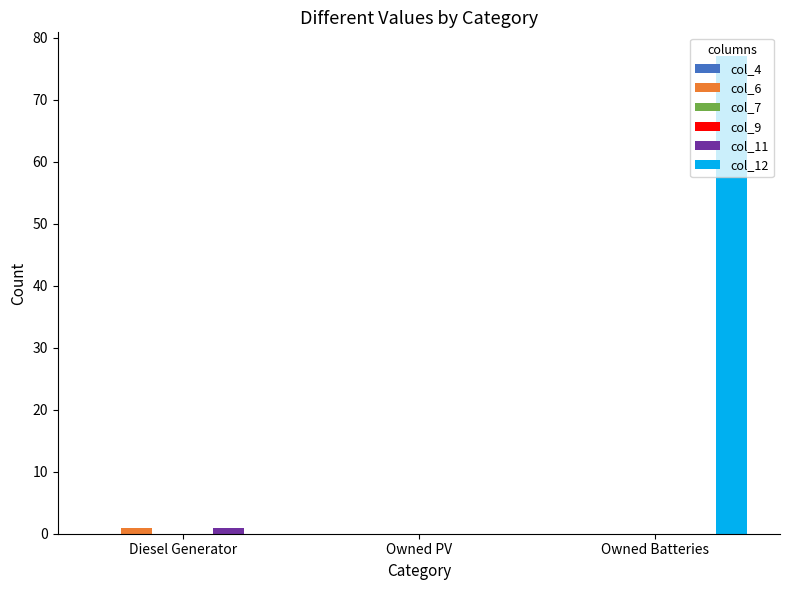

What are all the series names shown in the legend?

col_4, col_6, col_7, col_9, col_11, col_12